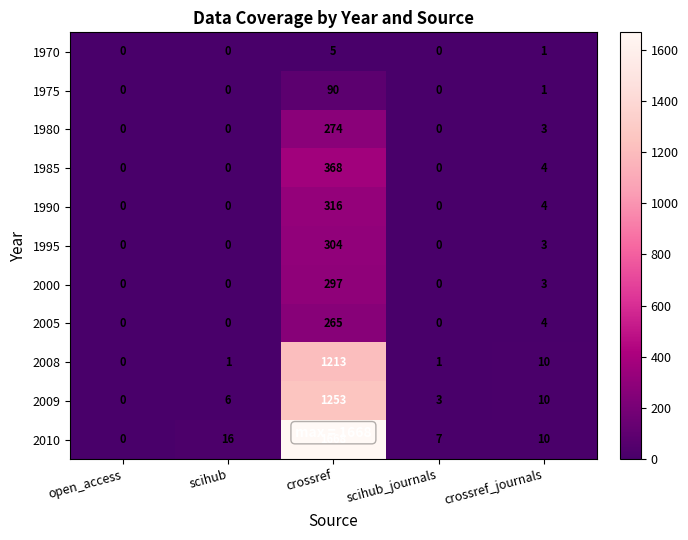

What is the maximum value for 2009?

1253